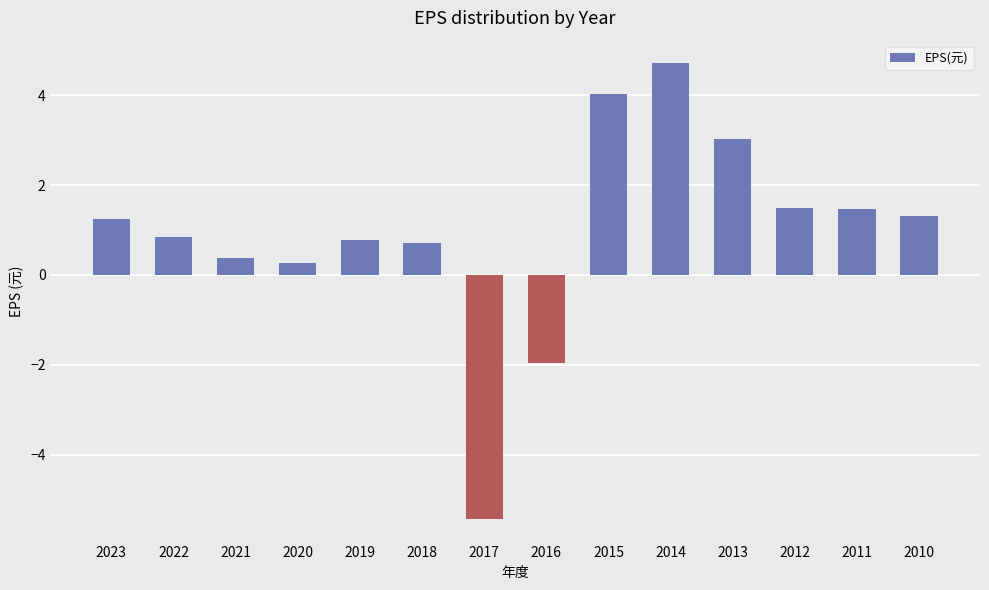

Does the chart contain any negative values?

Yes